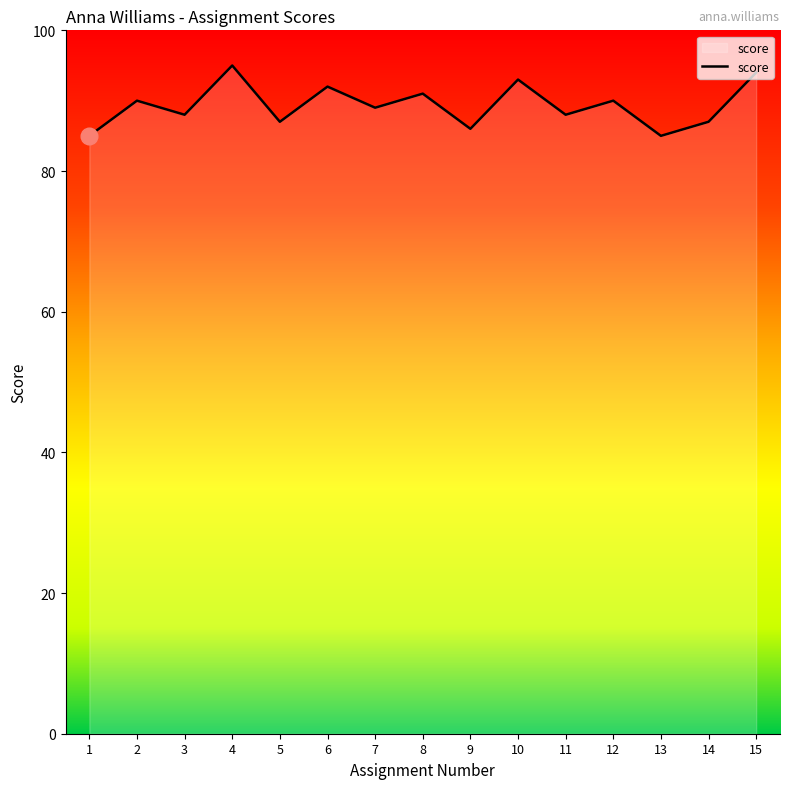

Is it true that the value at 11 is 153?

False